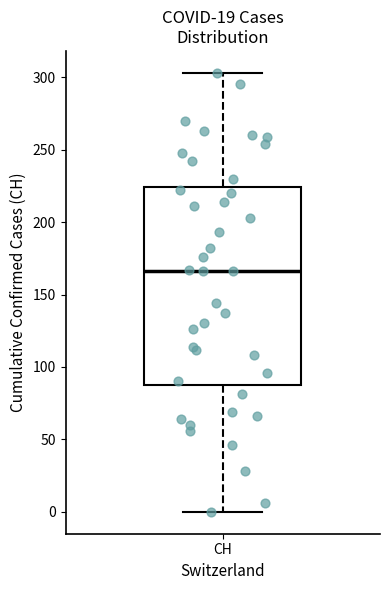

Transcribe this box plot: give where the median line is, the range the box spans, and where the two whiskers end, as read against the y-axis. The values are not printed on the chart, so give them approximately, as read against the axis.

median 165, box 90 to 225, whiskers 0 to 305